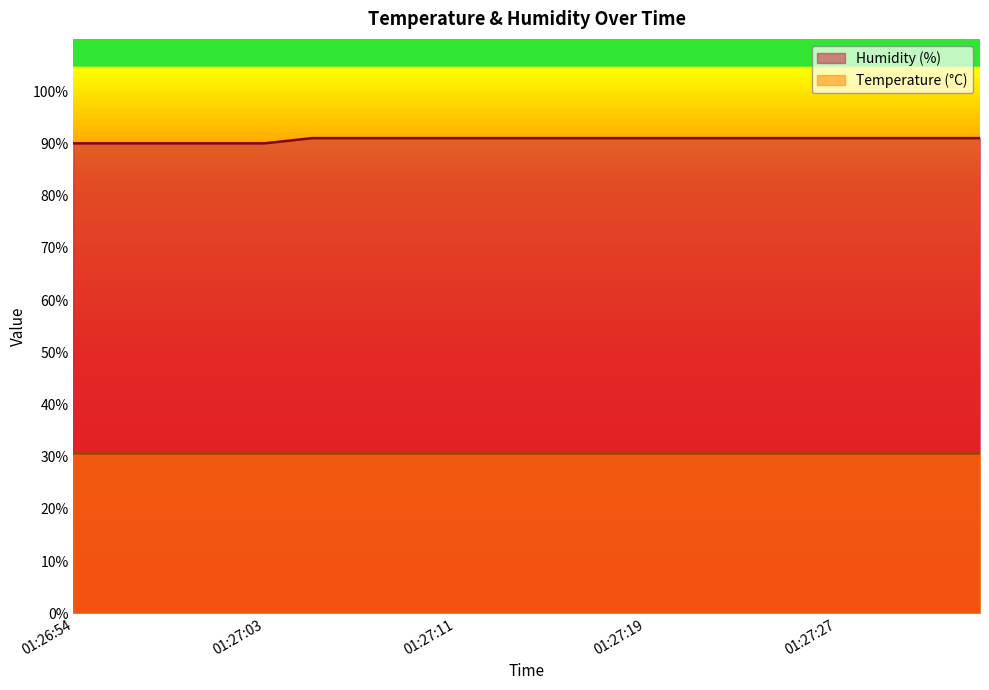

Does the chart have visible grid lines?

No